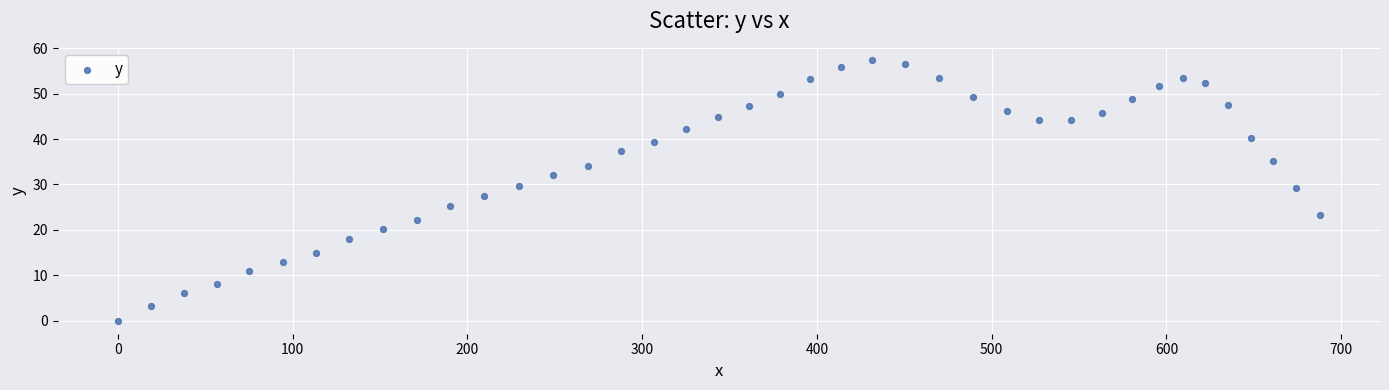

What is the range of X values (max minus min)?

687.8